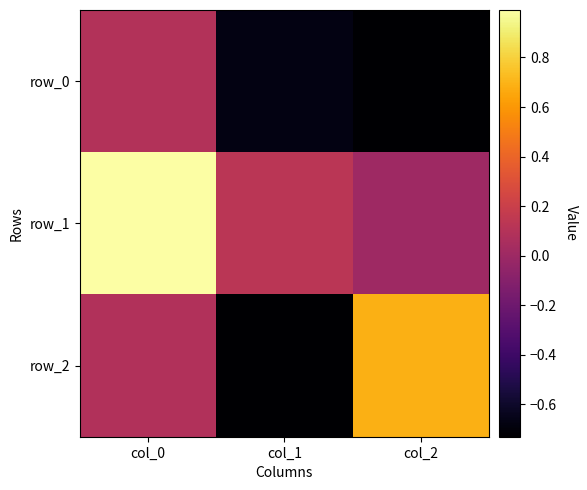

True or false: row_2 has a value of 0.4 at col_2.

False